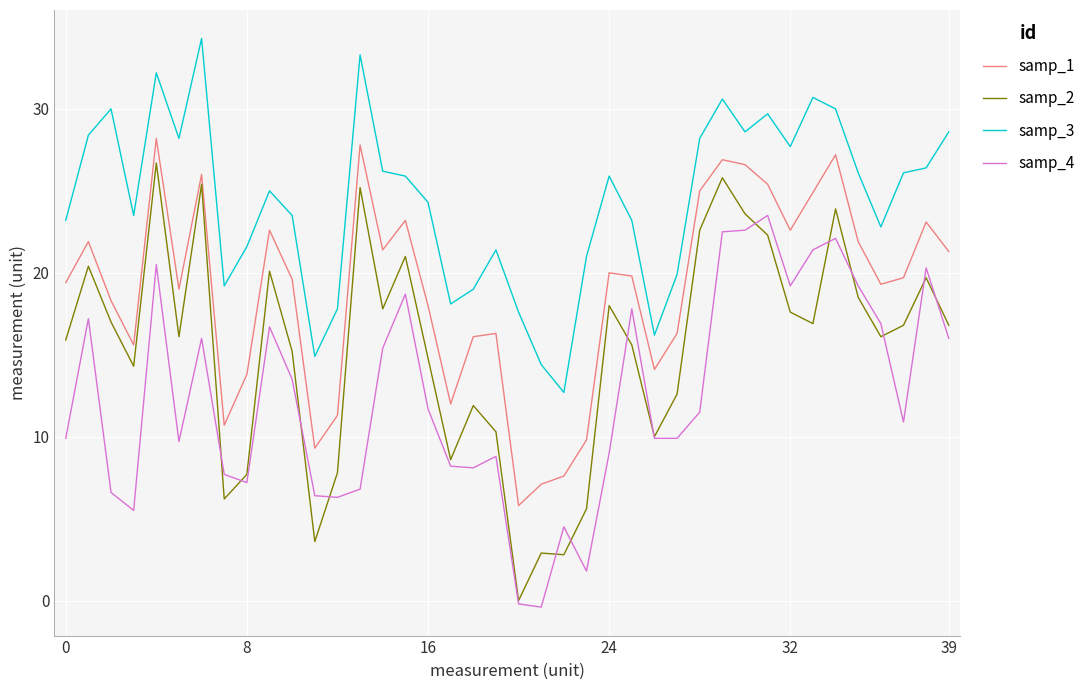

Which series has the widest spread of values?

samp_2